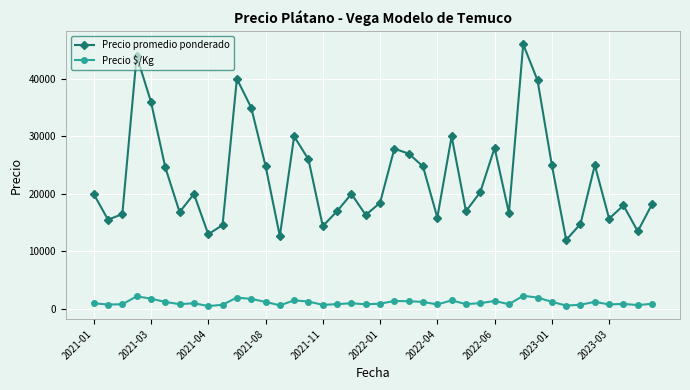

Count the number of data series in this chart.

2